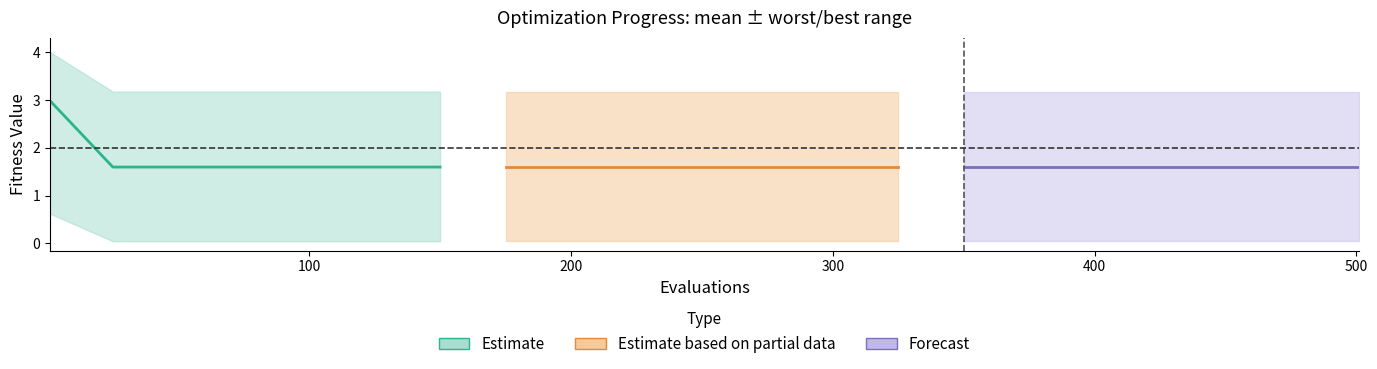

How many lines are shown in the chart?

3